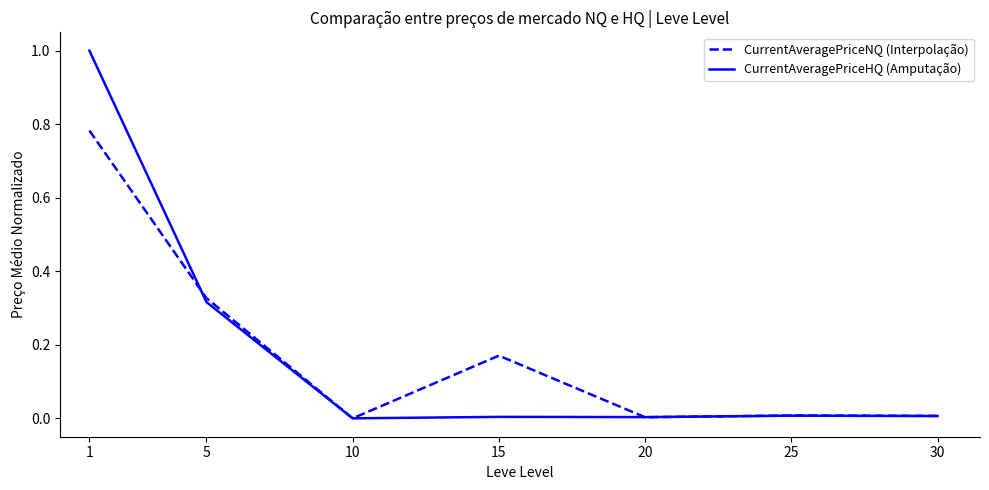

Which series has the largest range (max minus min)?

CurrentAveragePriceHQ (Amputação)